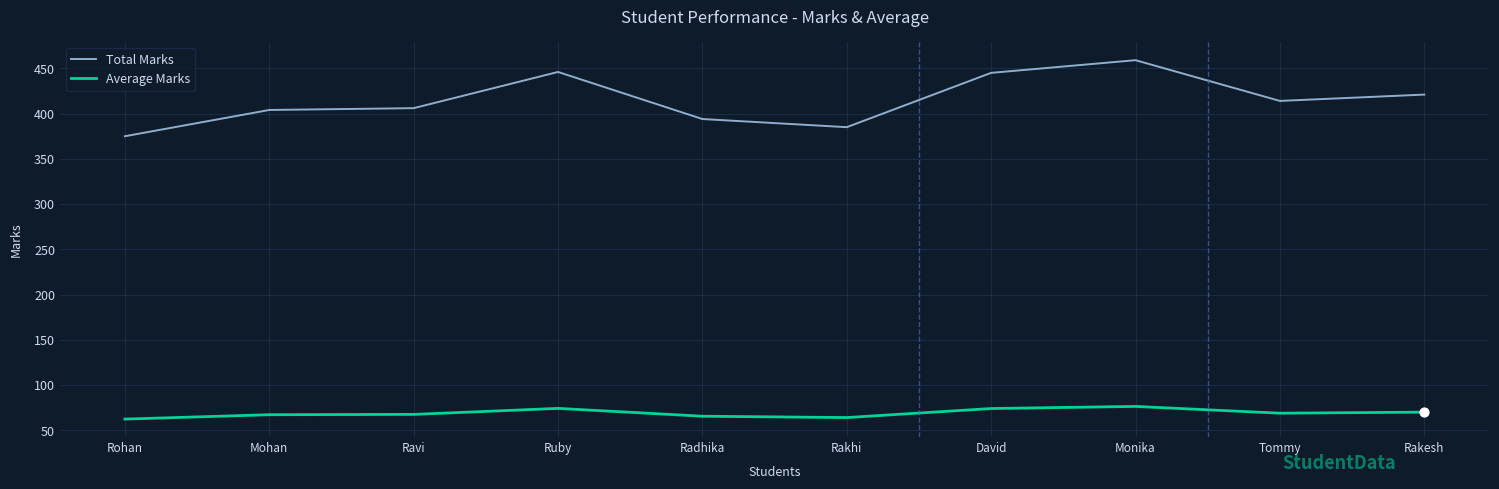

Which series changed the most between David and Tommy?

Total Marks